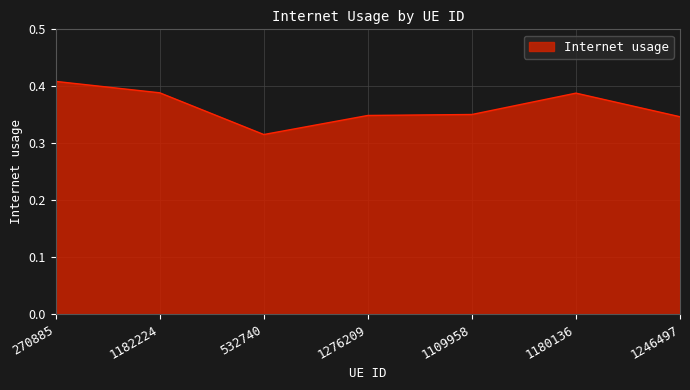

What position from the right is 1246497?

1